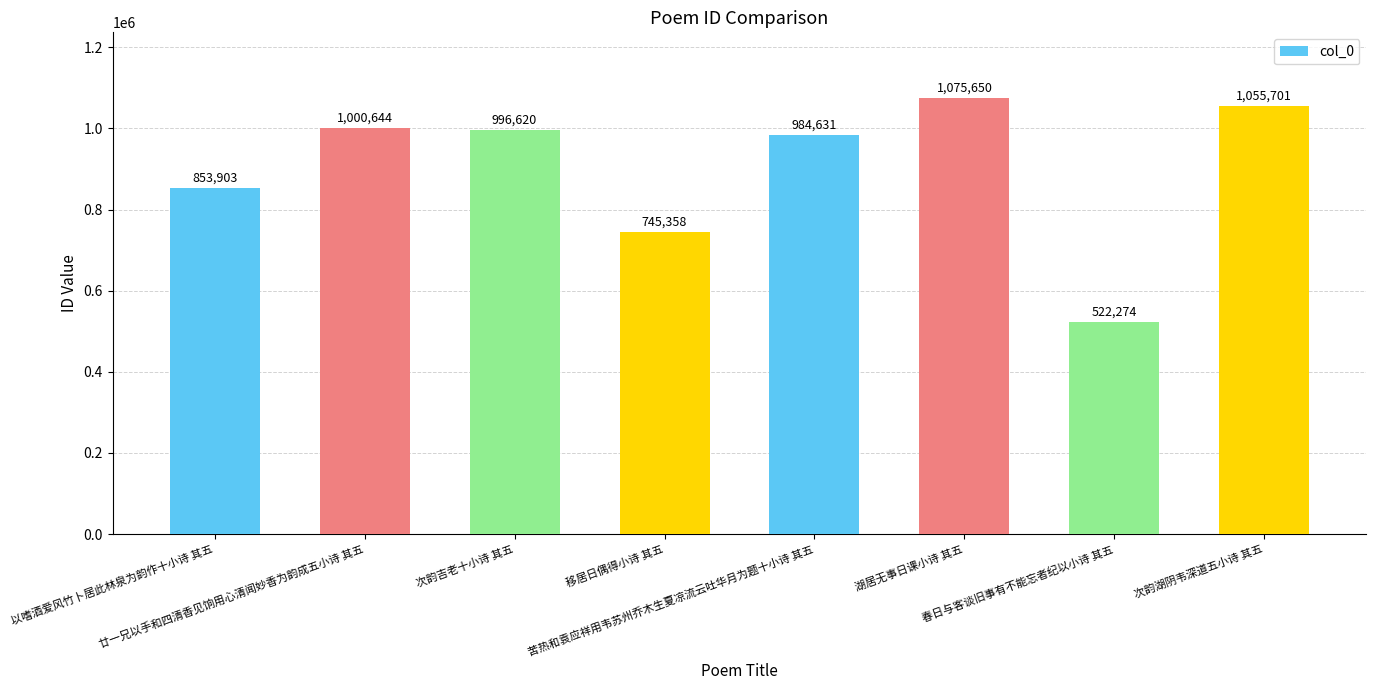

What is the difference between the maximum and second lowest values?

330292